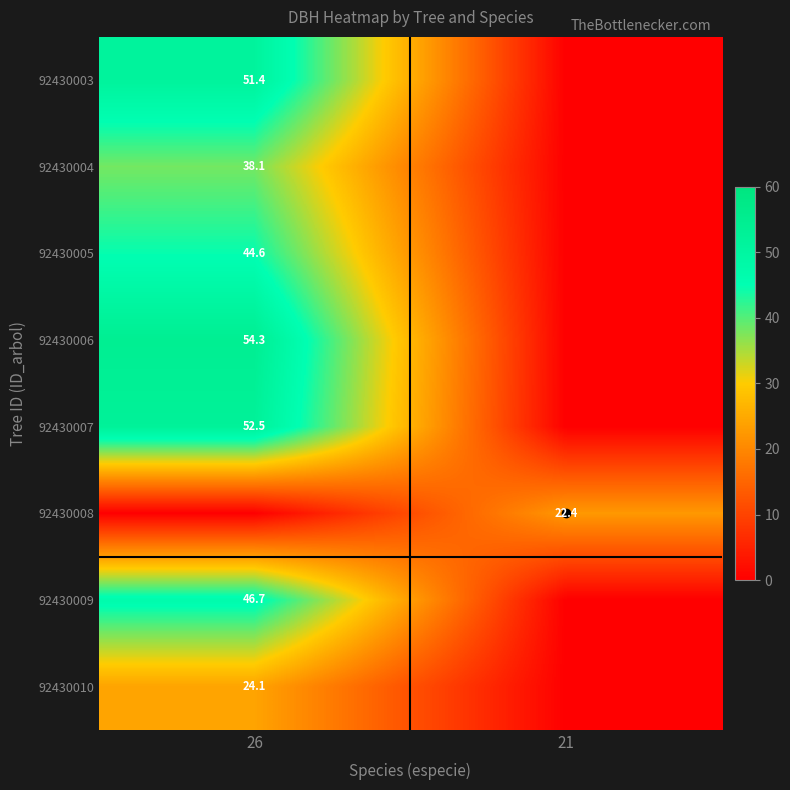

Count the number of categories in the chart.

2